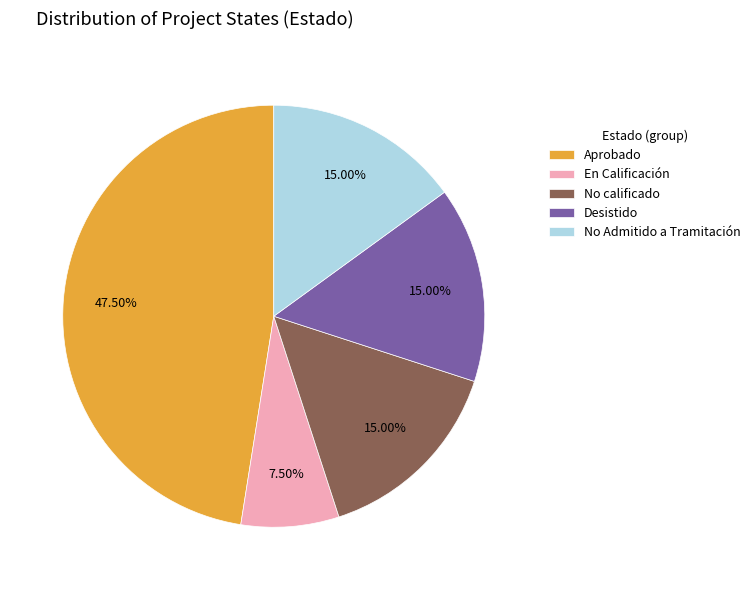

Approximately how many times larger is the value at Desistido compared to En Calificación?

2.0